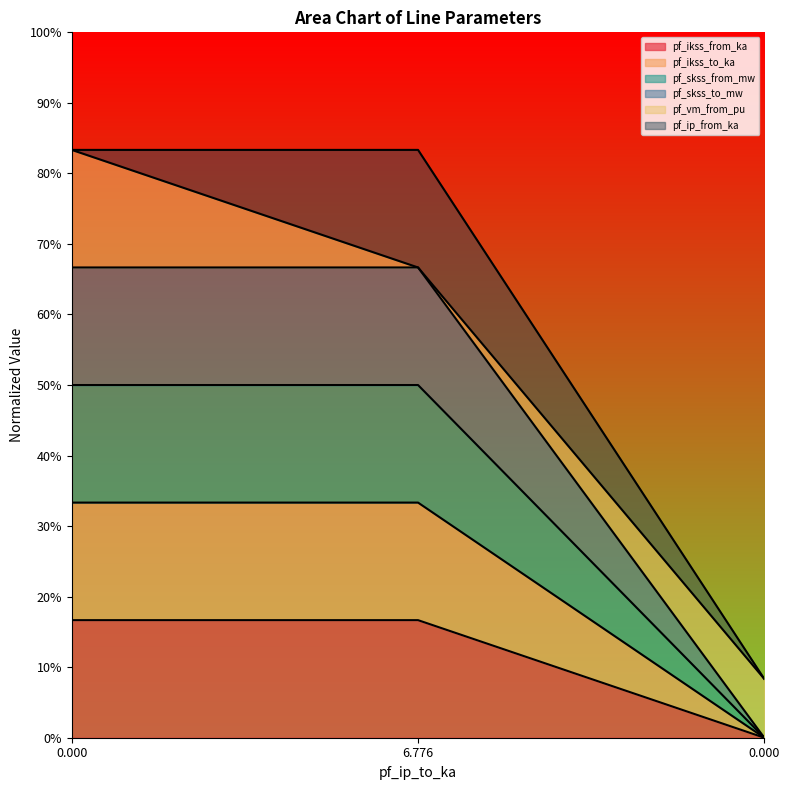

Is it true that pf_skss_to_mw equals 0.0 at 0?

True